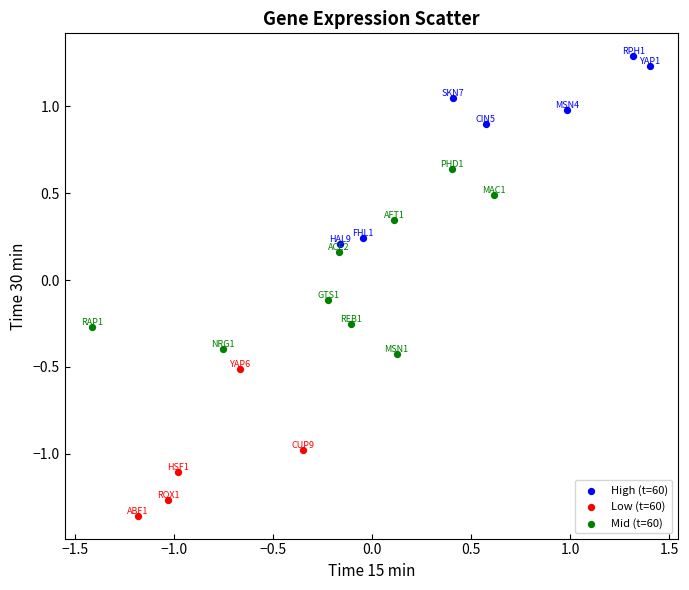

What are all the series names shown in the legend?

High (t=60), Low (t=60), Mid (t=60)